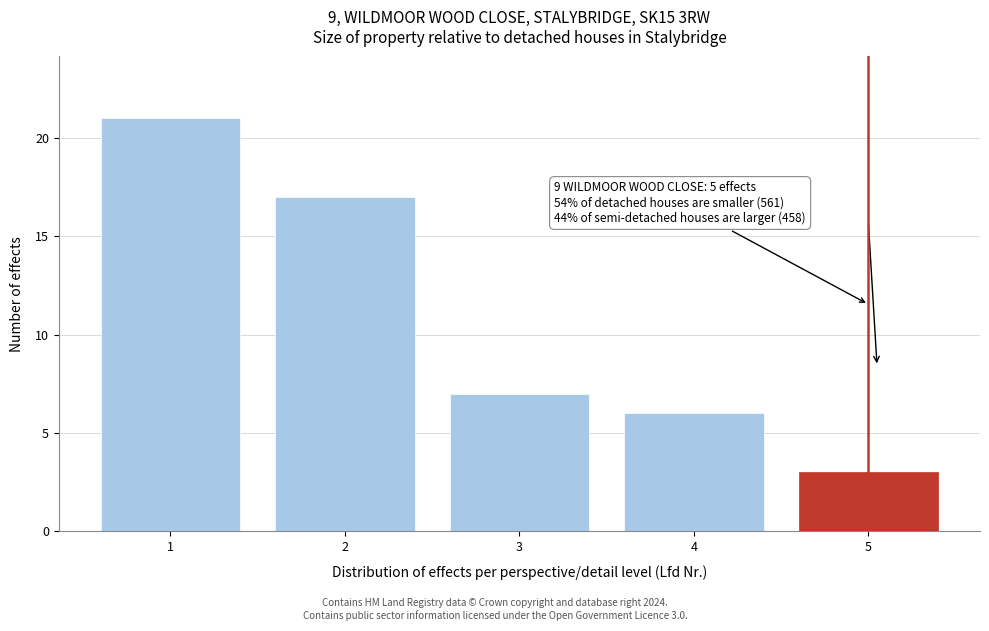

Reading left to right, what are all the values shown in this chart?

1=21	2=17	3=7	4=6	5=3